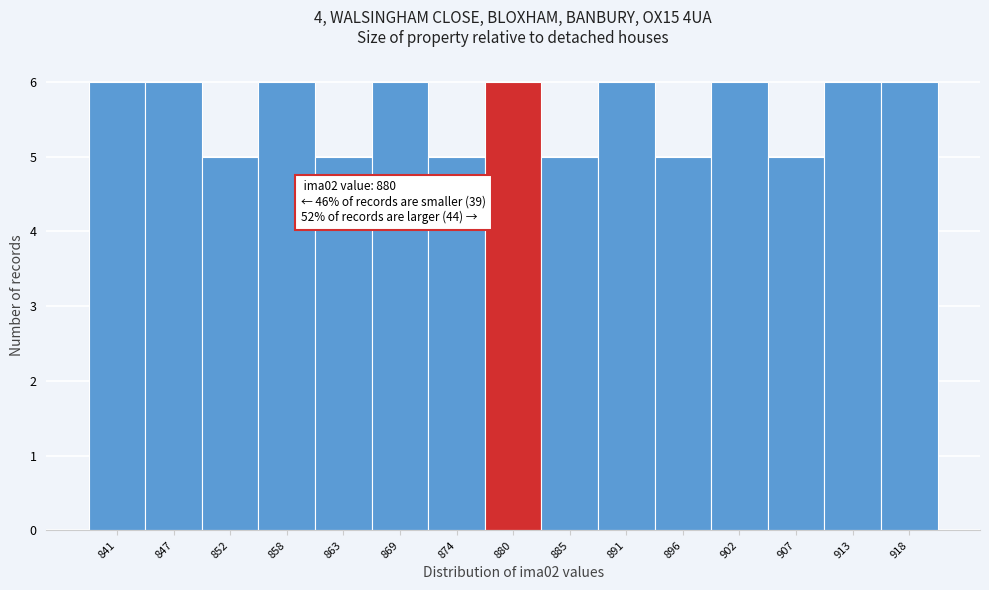

Reading left to right, transcribe all the data shown in this chart.

6	6	5	6	5	6	5	6	5	6	5	6	5	6	6